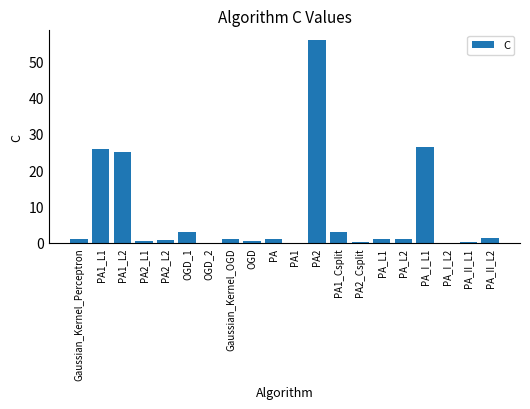

What is the sum of all values?

147.5